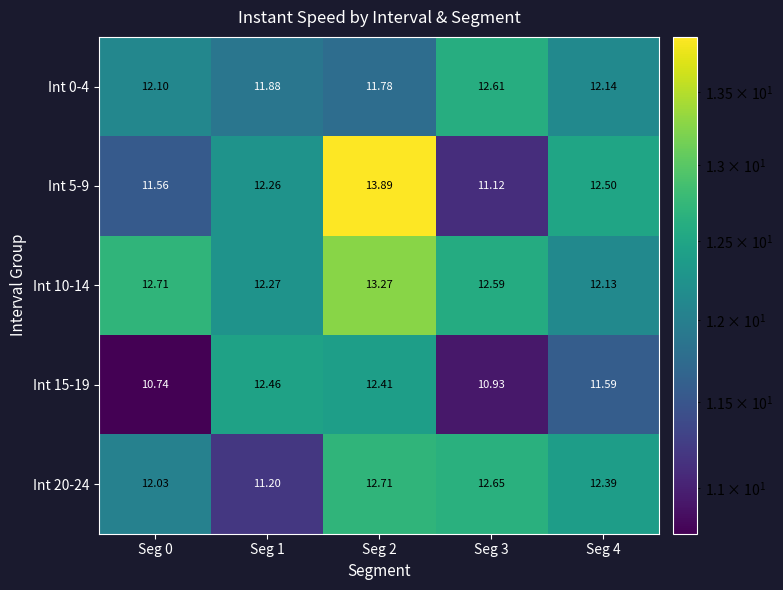

Is the value of Int 20-24 at Seg 1 greater than the value of Int 0-4 at Seg 3?

No